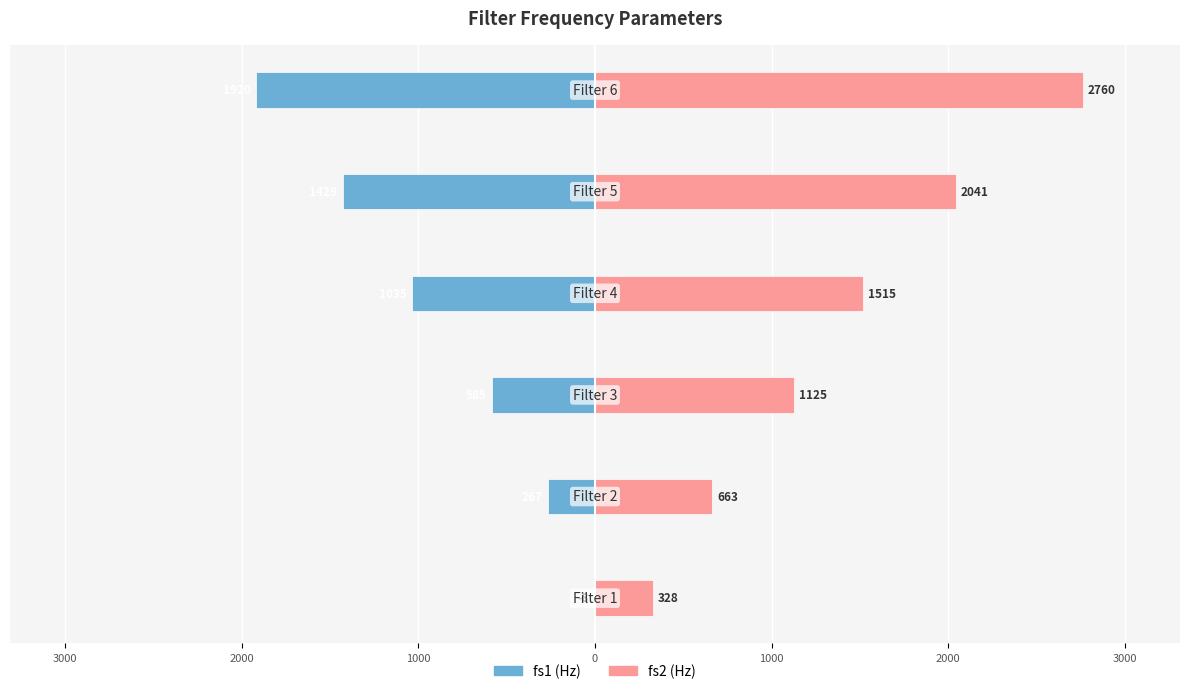

List the series in order of their overall mean, lowest first.

fs1 (Hz), fs2 (Hz)